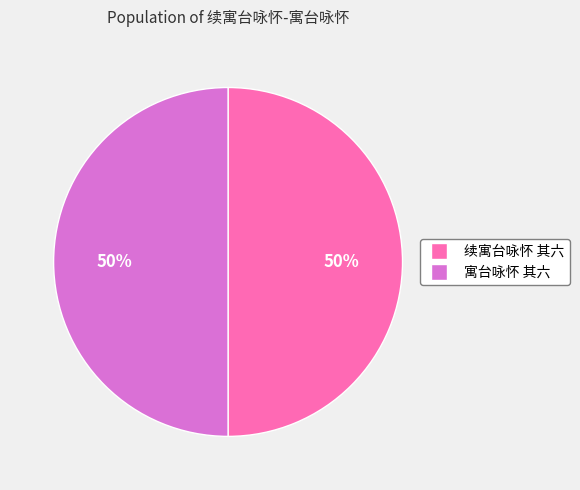

Combined, do 续寓台咏怀 其六 and 寓台咏怀 其六 account for over 50%?

Yes